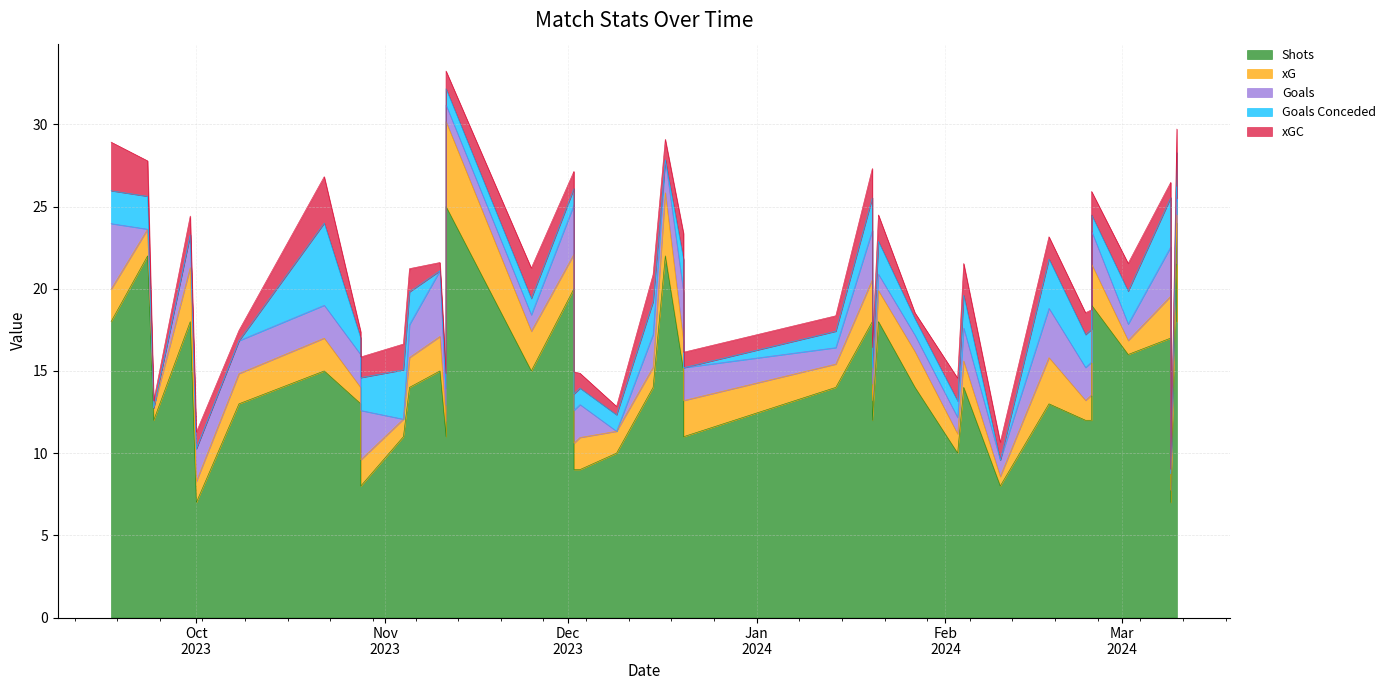

What is the value of the GC point at the 14th from the left?

2.0